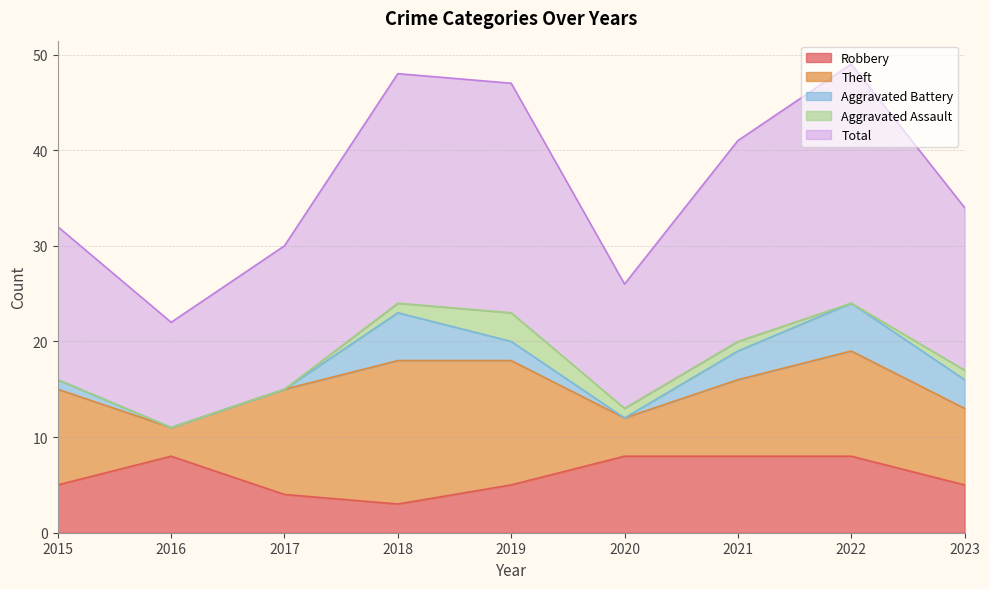

Where is Robbery nearest to the value 5?

2015